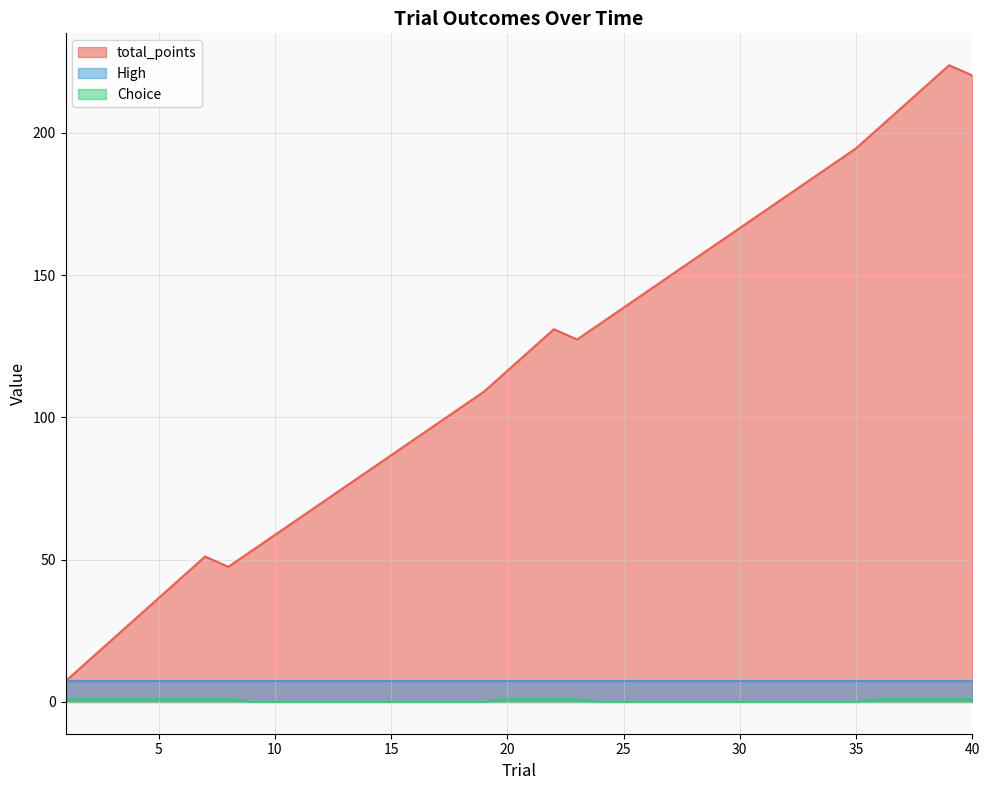

What is the sum of the total_points values at 32 and 18?

281.3